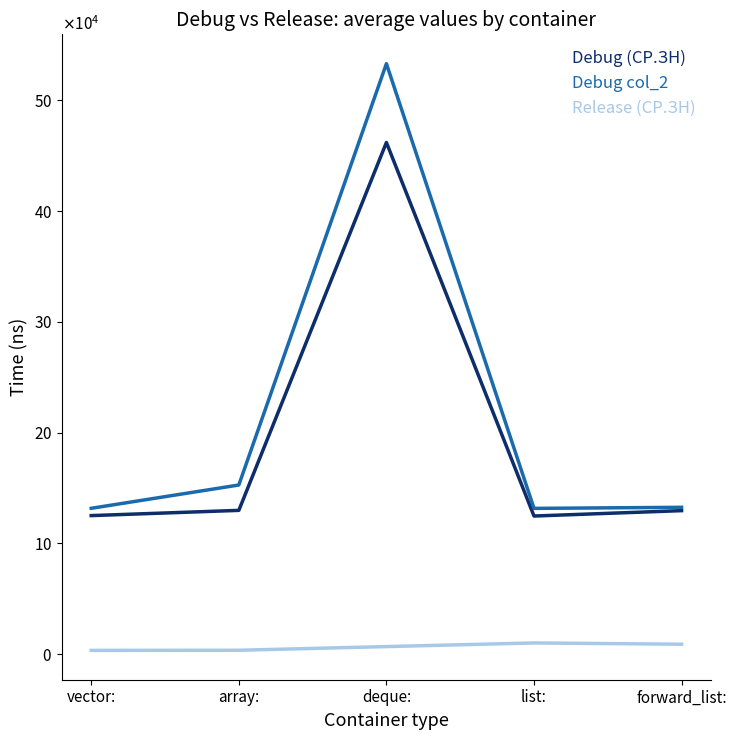

At which category does Debug (СР.ЗН) reach its first local peak?

deque: